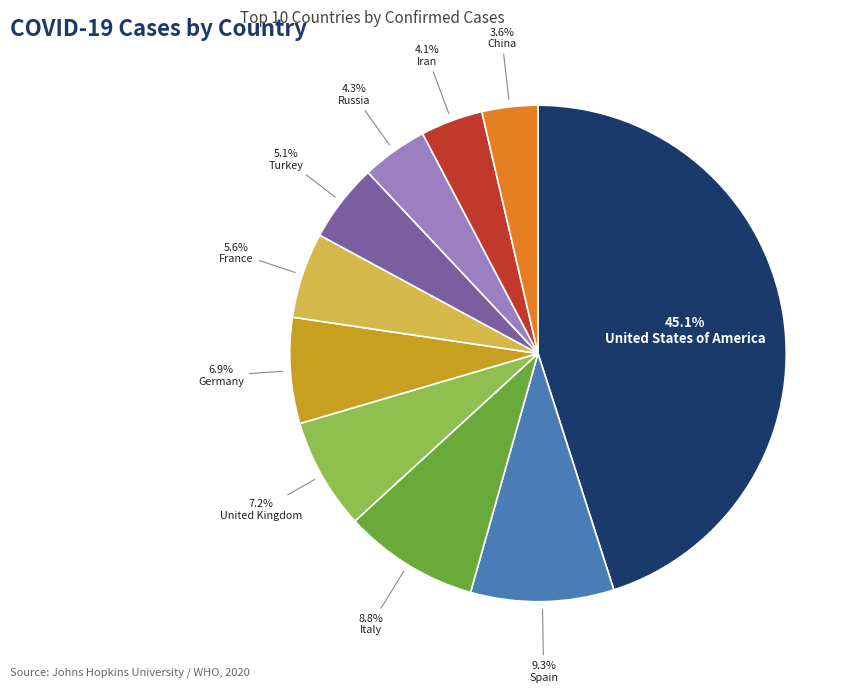

How many segments does this pie chart have?

10